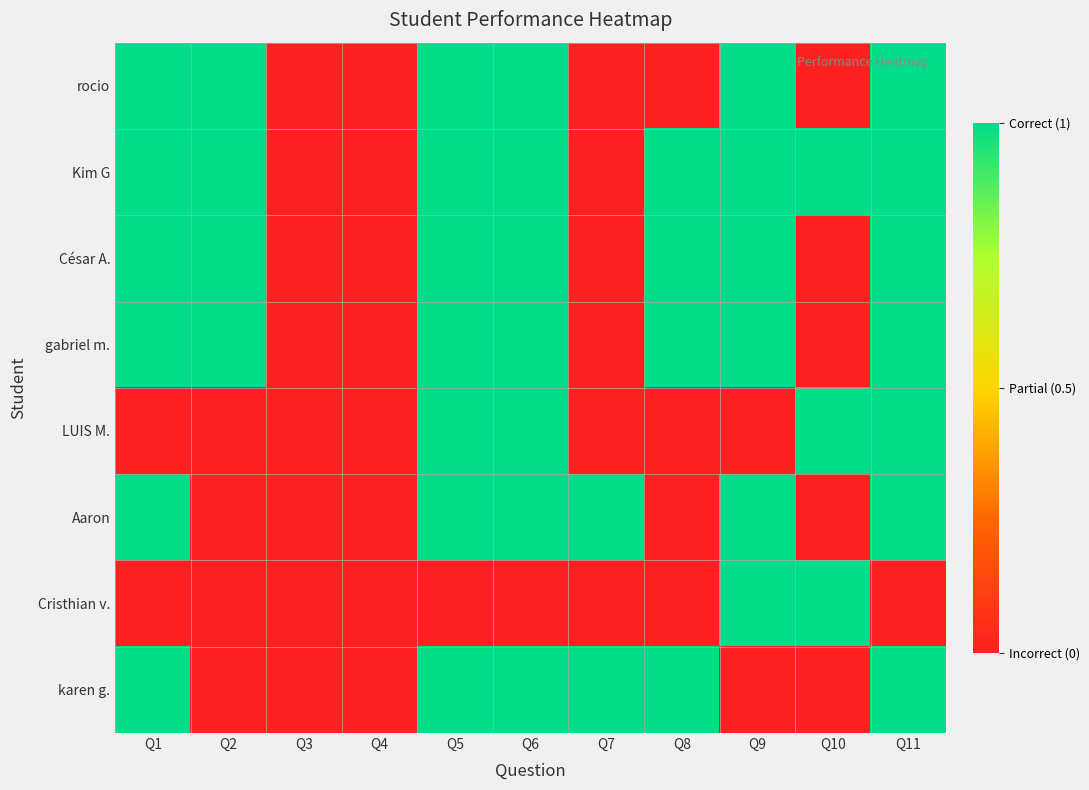

Which series has the largest range (max minus min)?

rocio